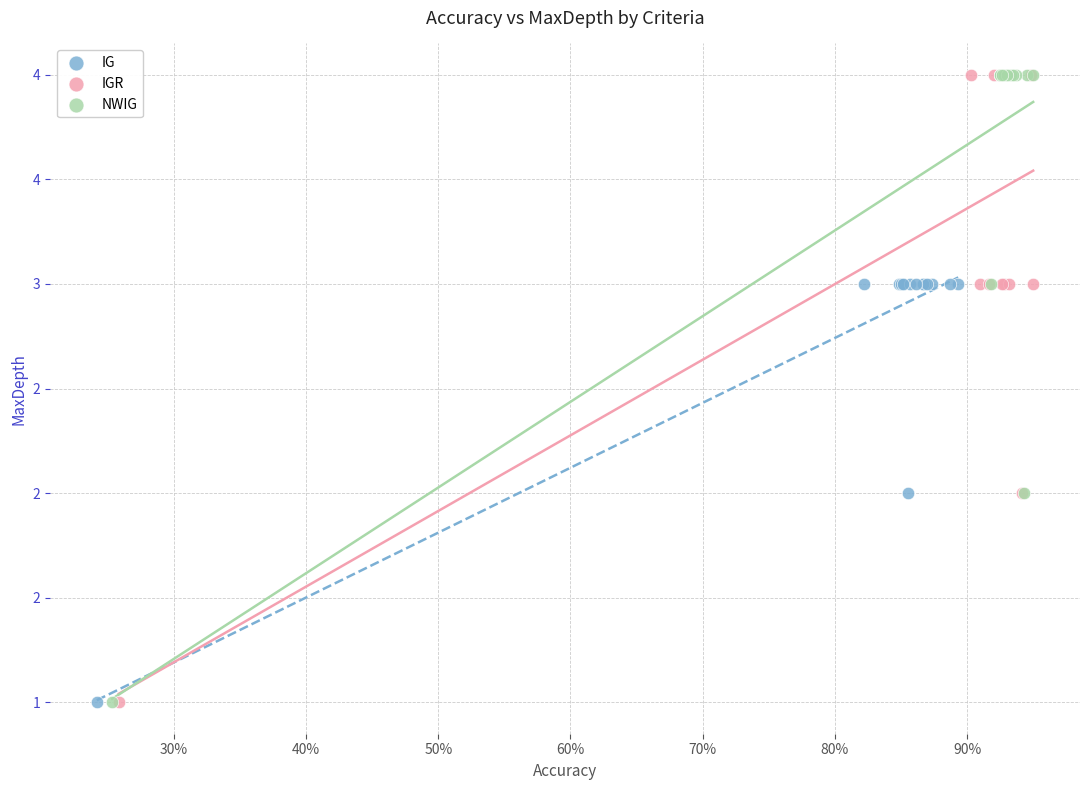

What are all the series names shown in the legend?

IG, IGR, NWIG